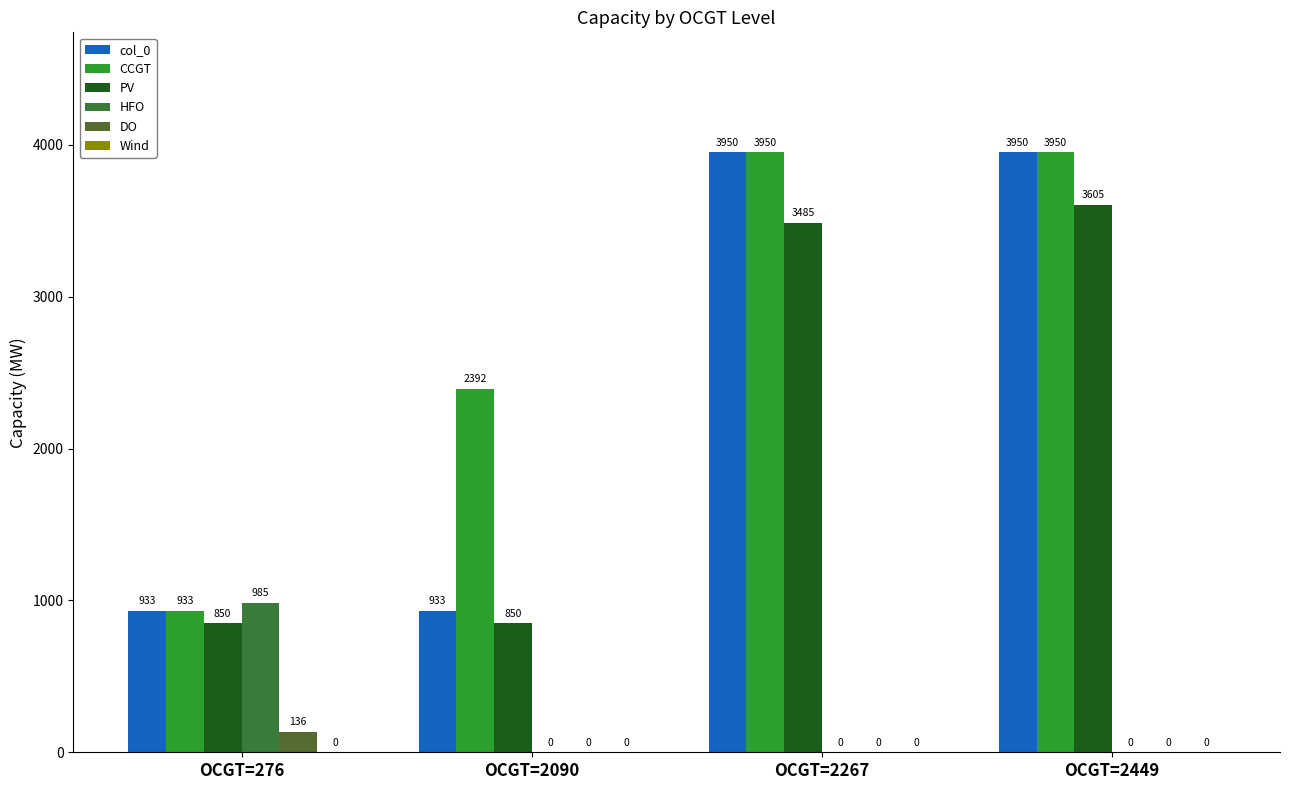

How many groups of bars are there?

4